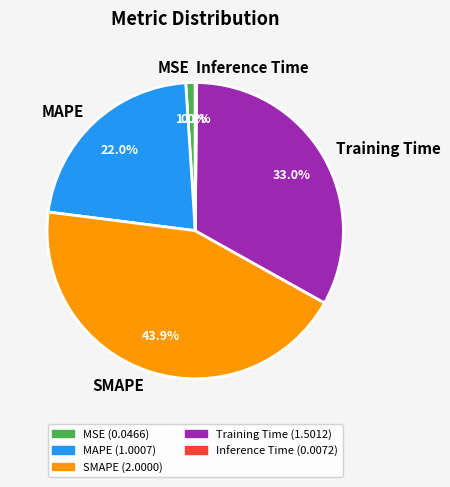

How much of the chart is everything except Training Time?

67.0%